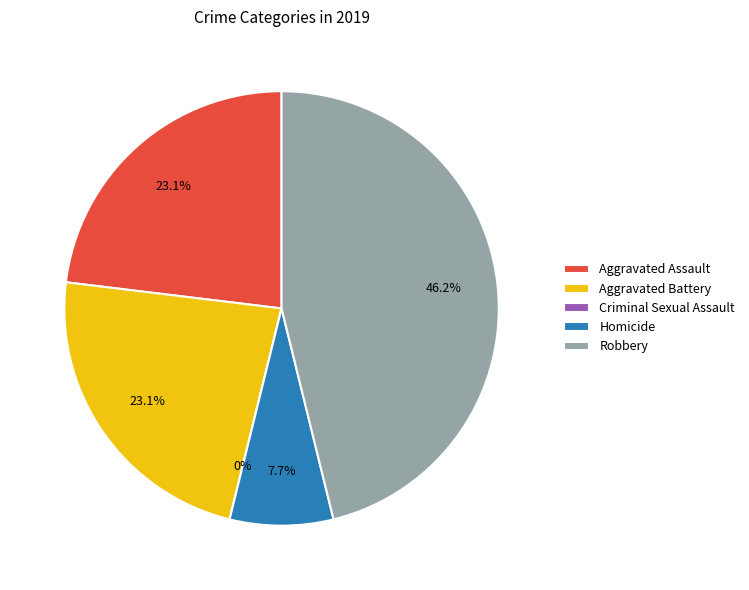

True or false: Homicide accounts for 8% of the total.

True